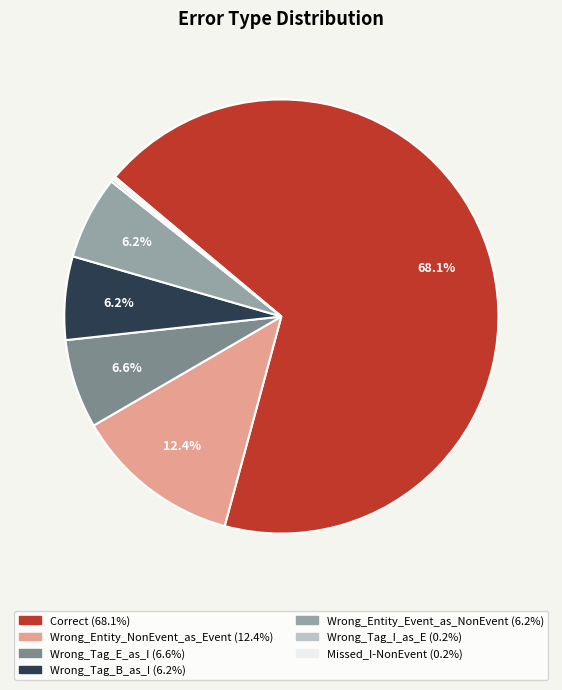

To the nearest percent, what is the average slice percentage?

14%